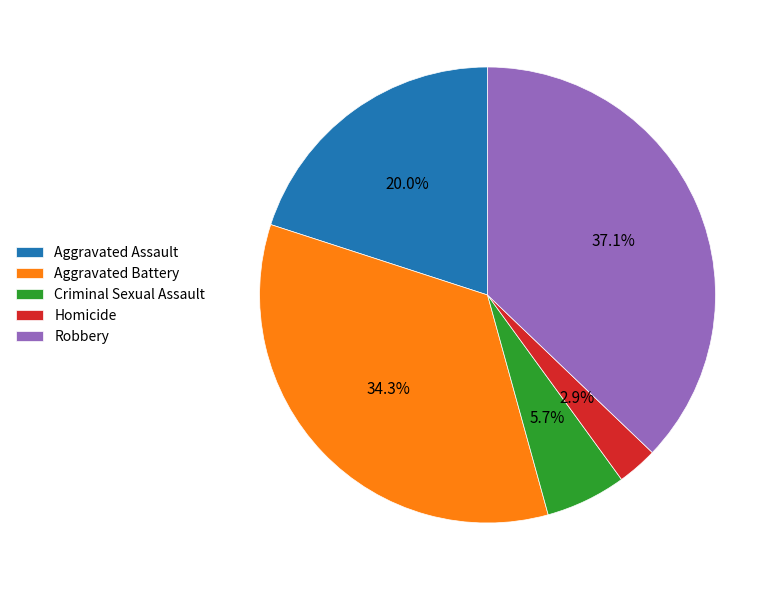

To the nearest percent, what percentage of the pie is Criminal Sexual Assault?

6%